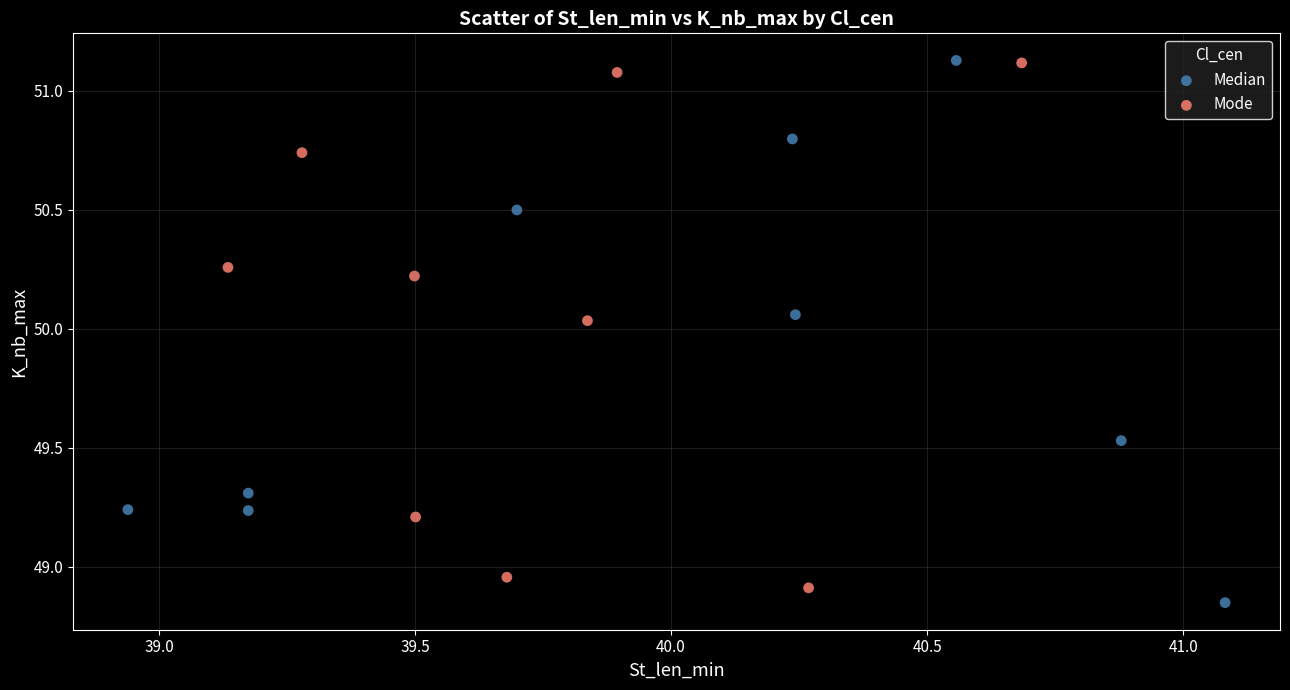

What are all the series names shown in the legend?

Median, Mode